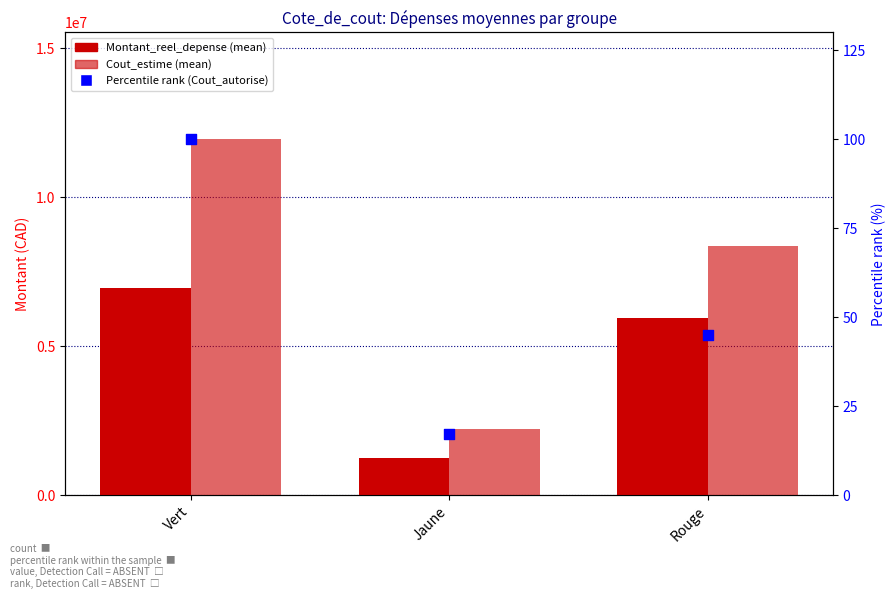

What is the total value across all series at Rouge?

14301311.8